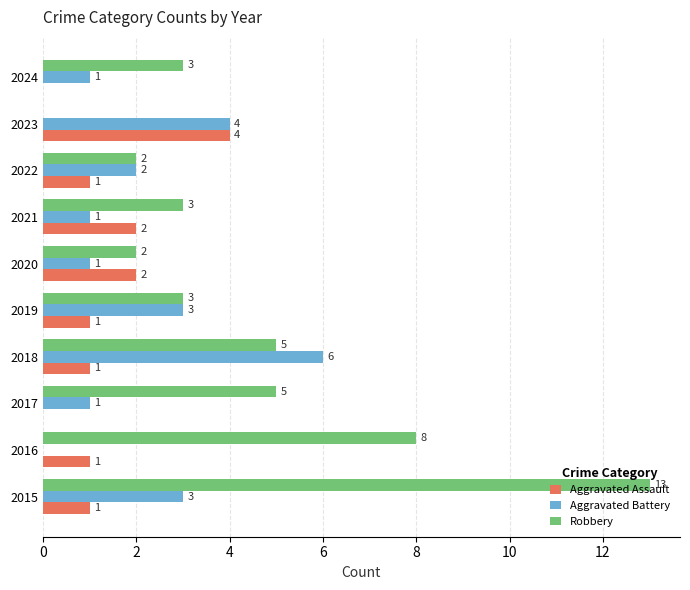

Which category has the highest value in the Aggravated Assault series?

2023